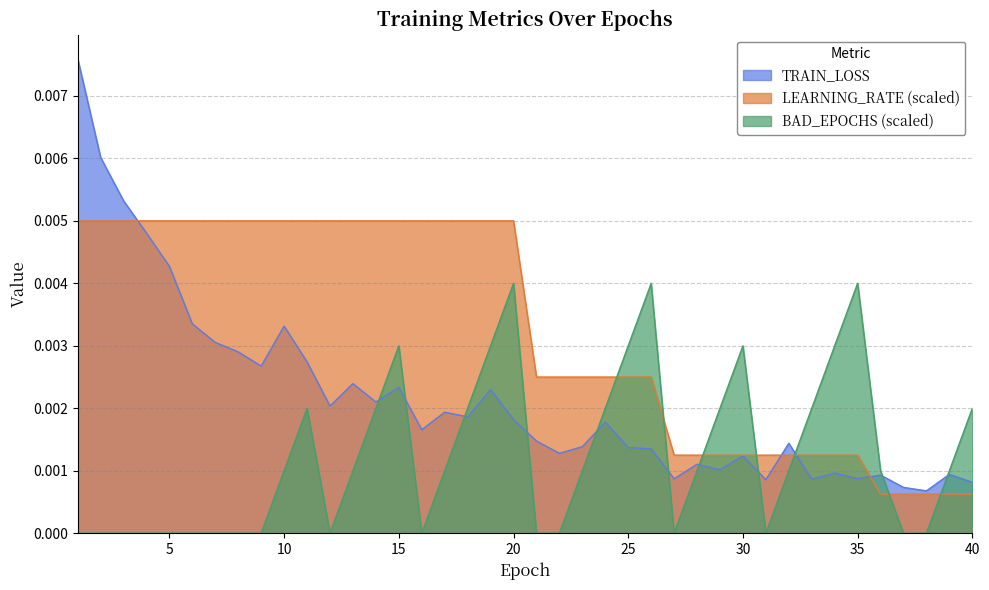

What are all the series names shown in the legend?

TRAIN_LOSS, LEARNING_RATE (scaled), BAD_EPOCHS (scaled)